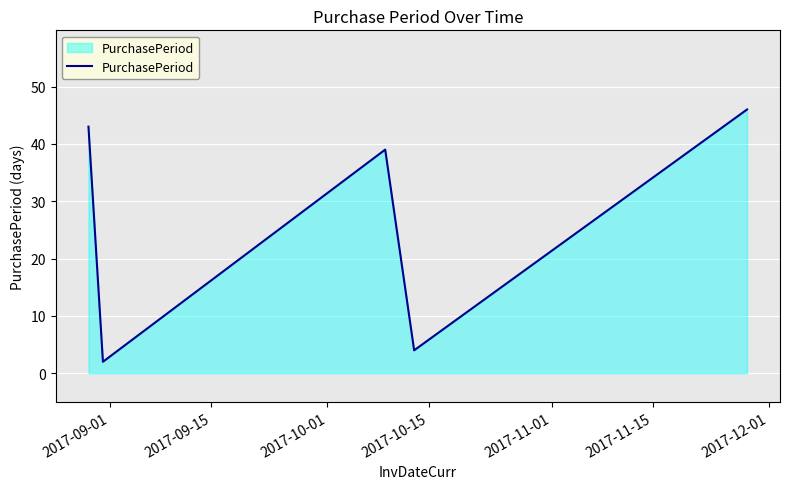

What is the average value?

27